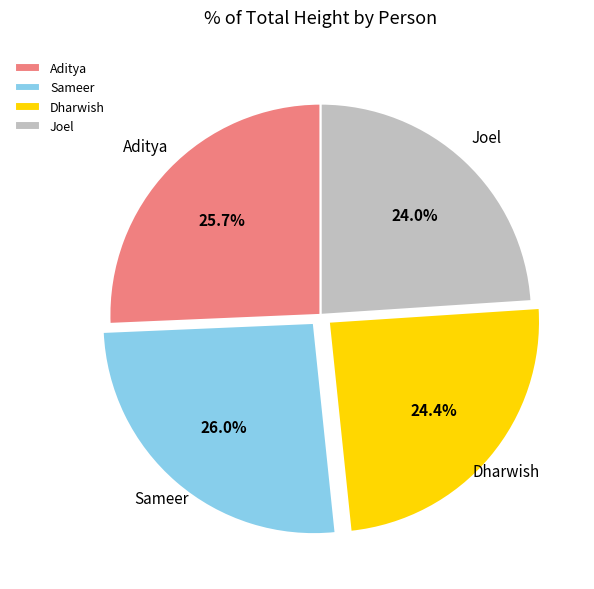

To the nearest percent, what portion does Joel represent?

24%